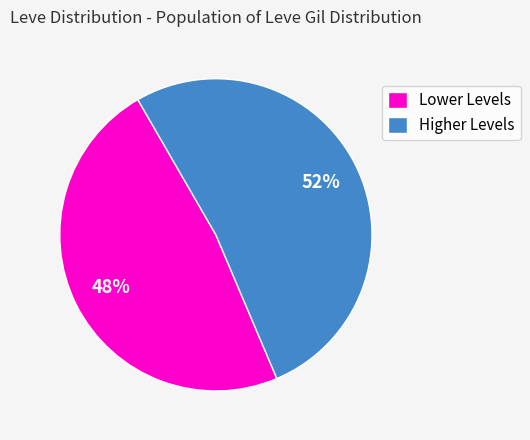

The Lower Levels slice represents 48% of the pie. True or false?

True